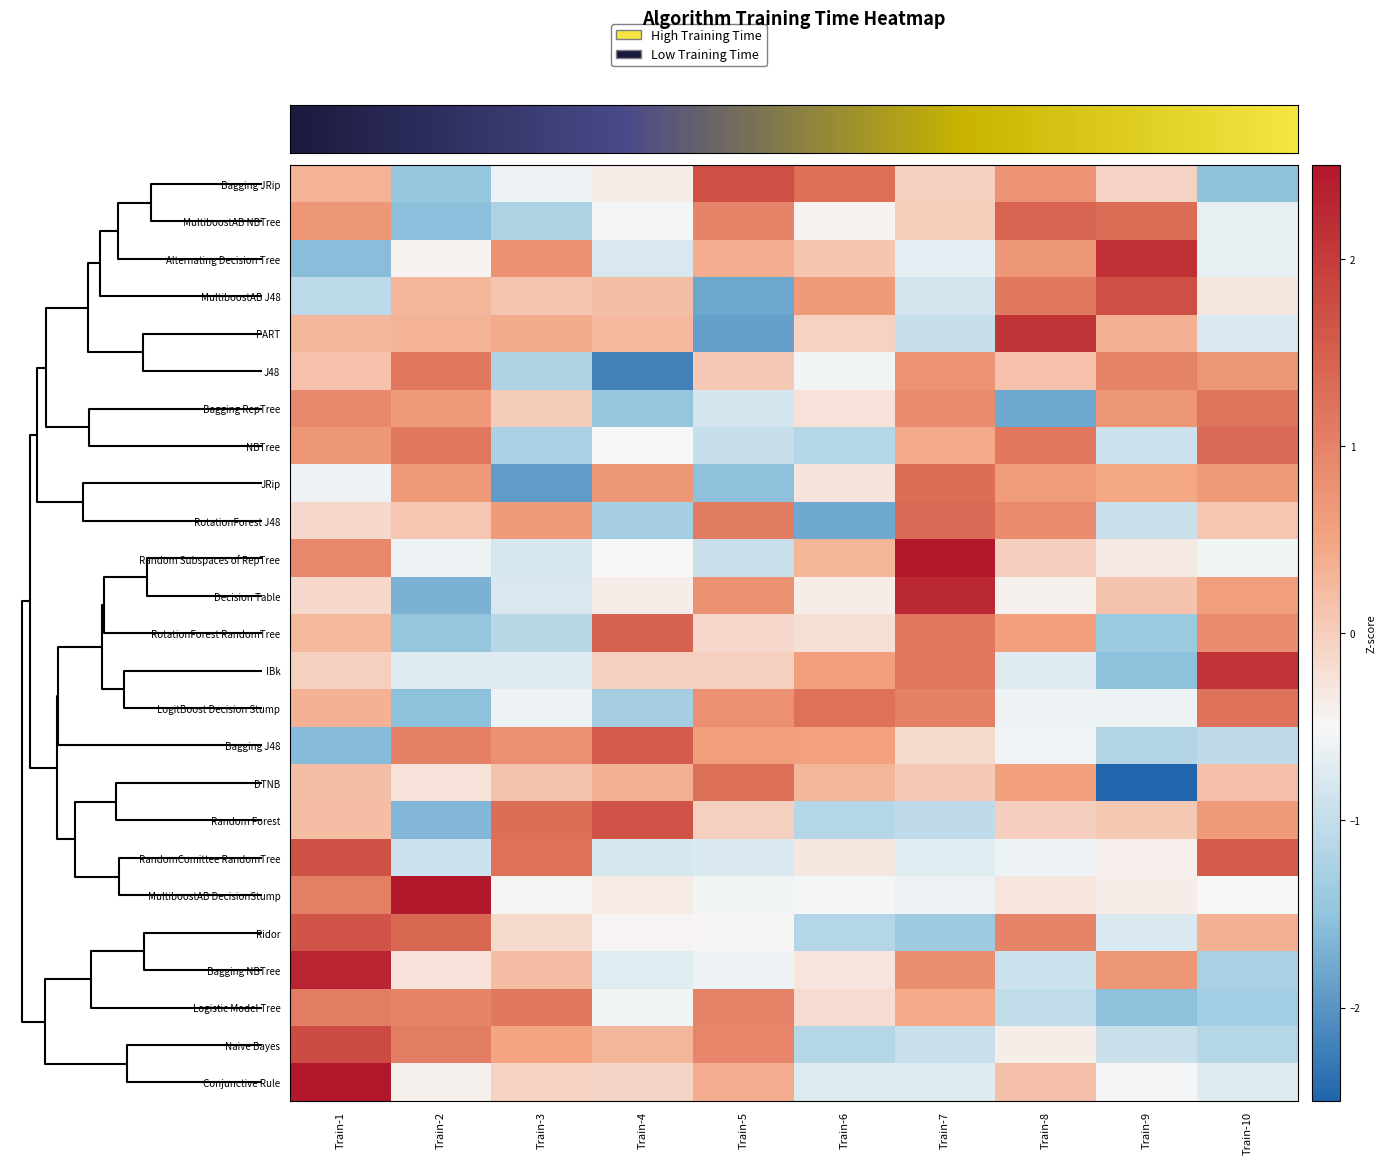

At which category does the chart reach its peak across all series?

Train-1